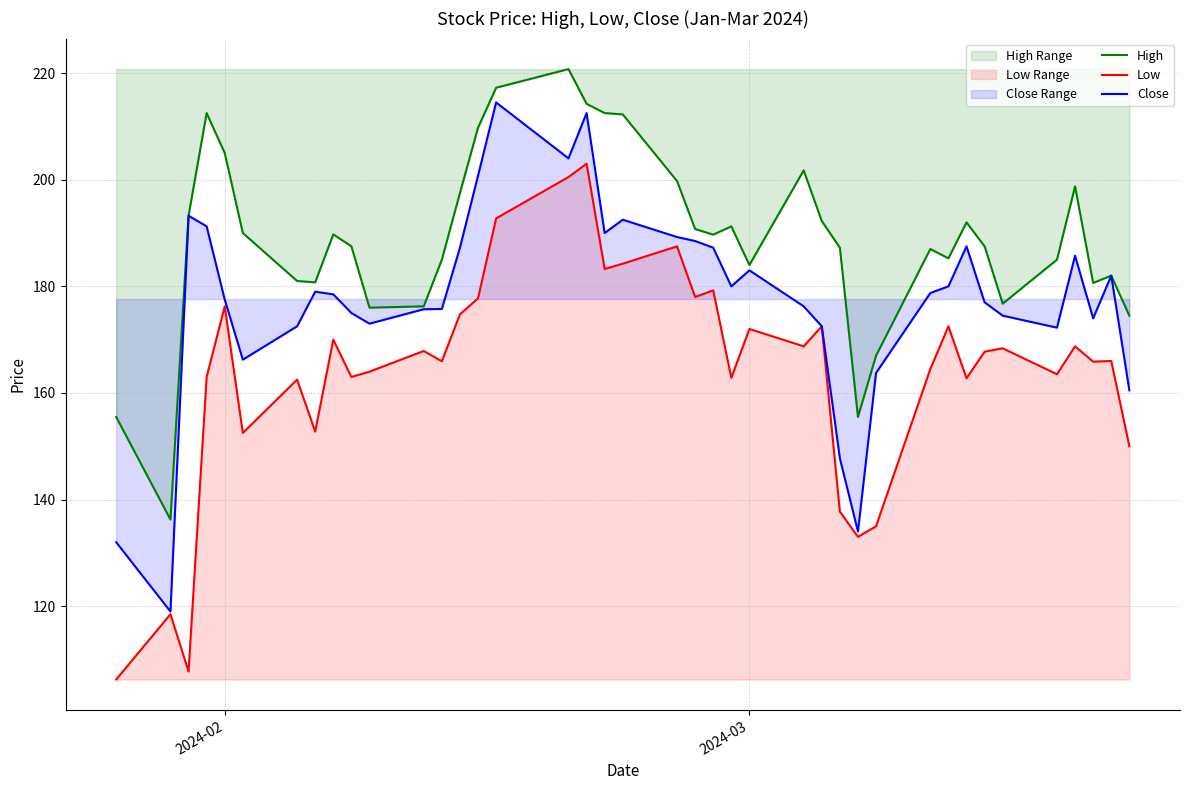

What are all the series names shown in the legend?

High, Low, Close